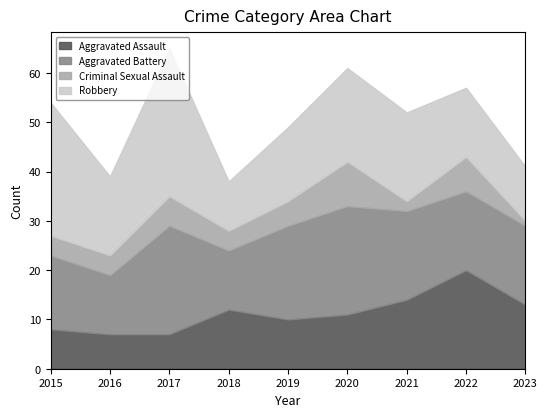

Reading right to left, list all the values displayed in this chart.

Aggravated Assault: 2023=13	2022=20	2021=14	2020=11	2019=10	2018=12	2017=7	2016=7	2015=8
Aggravated Battery: 2023=16	2022=16	2021=18	2020=22	2019=19	2018=12	2017=22	2016=12	2015=15
Criminal Sexual Assault: 2023=1	2022=7	2021=2	2020=9	2019=5	2018=4	2017=6	2016=4	2015=4
Robbery: 2023=11	2022=14	2021=18	2020=19	2019=15	2018=10	2017=30	2016=16	2015=27